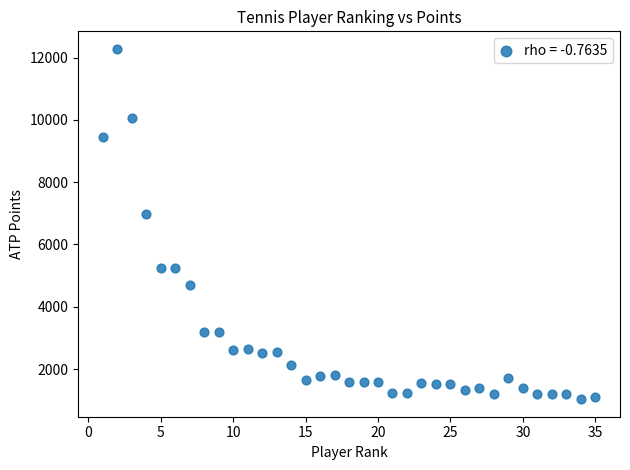

What Y value in the scatter plot is closest to 6656?

6980